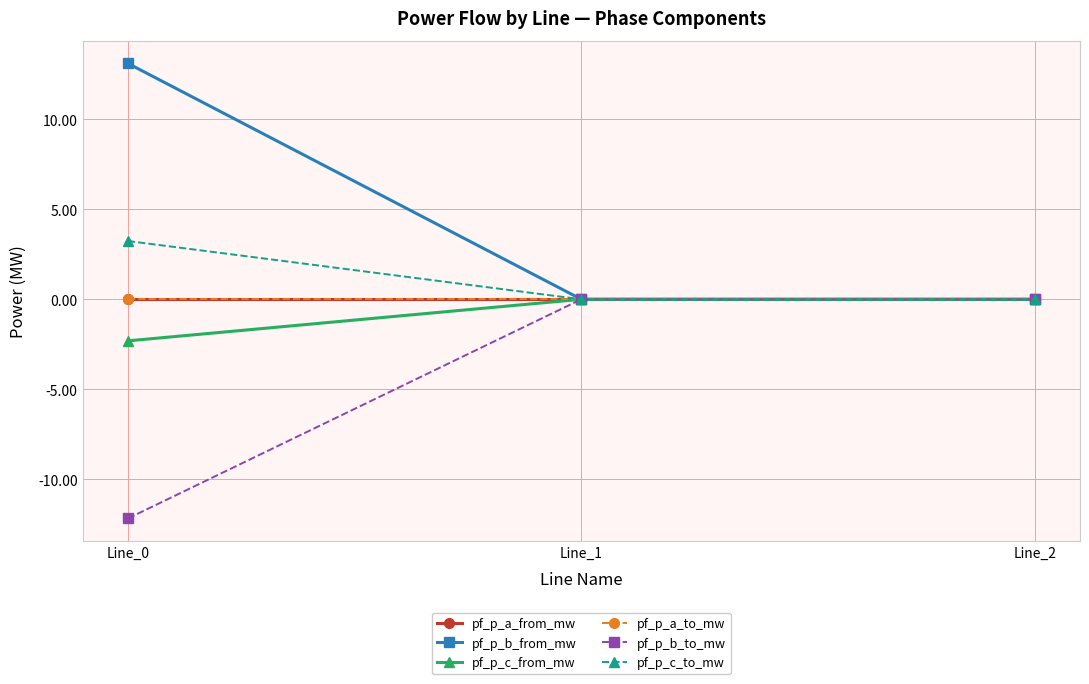

What is the sum of the pf_p_c_from_mw values at Line_1 and Line_0?

-2.3